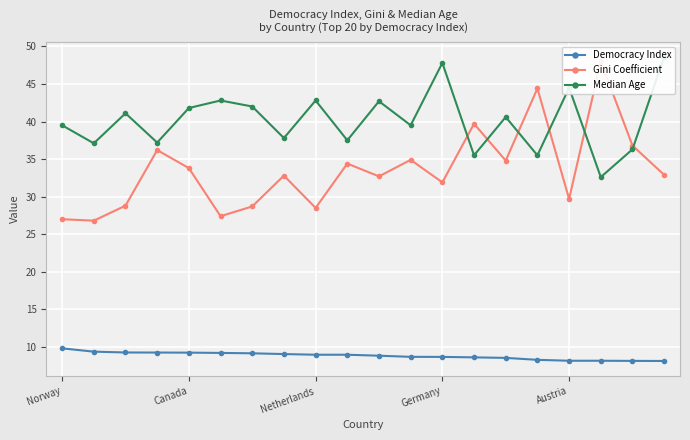

In Gini Coefficient, how many points are higher than both neighbors (excluding endpoints)?

7